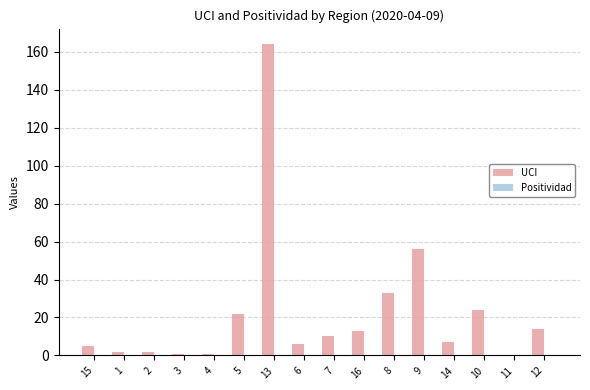

What is the sum of all UCI values?

360.0